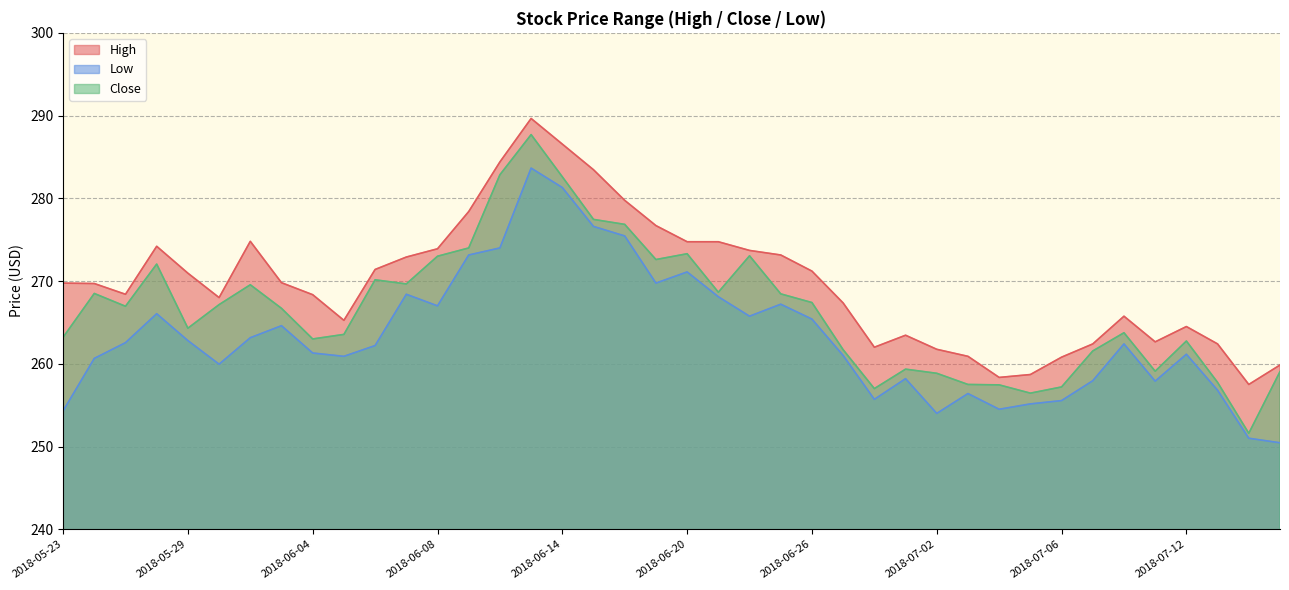

At which label does High reach its minimum?

2018-07-16